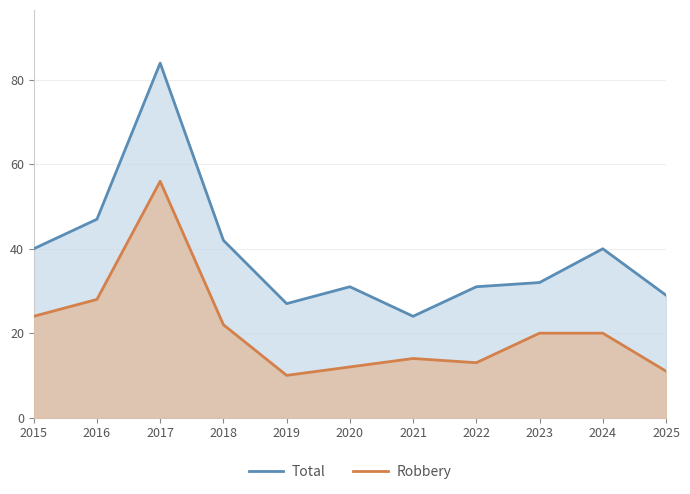

What are all the series names shown in the legend?

Total, Robbery